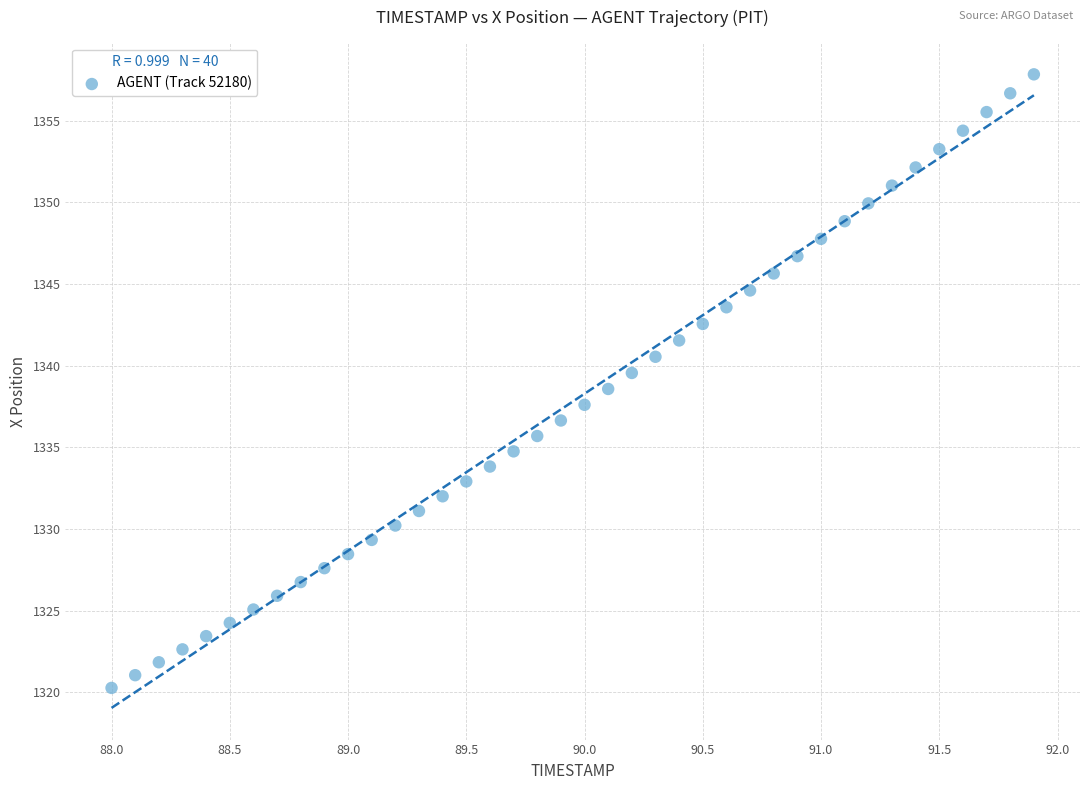

What is the range of X values (max minus min)?

3.9